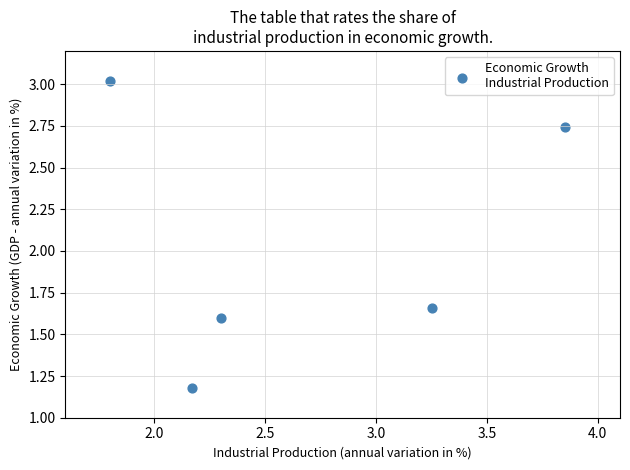

What is the range of Y values (max minus min)?

1.8